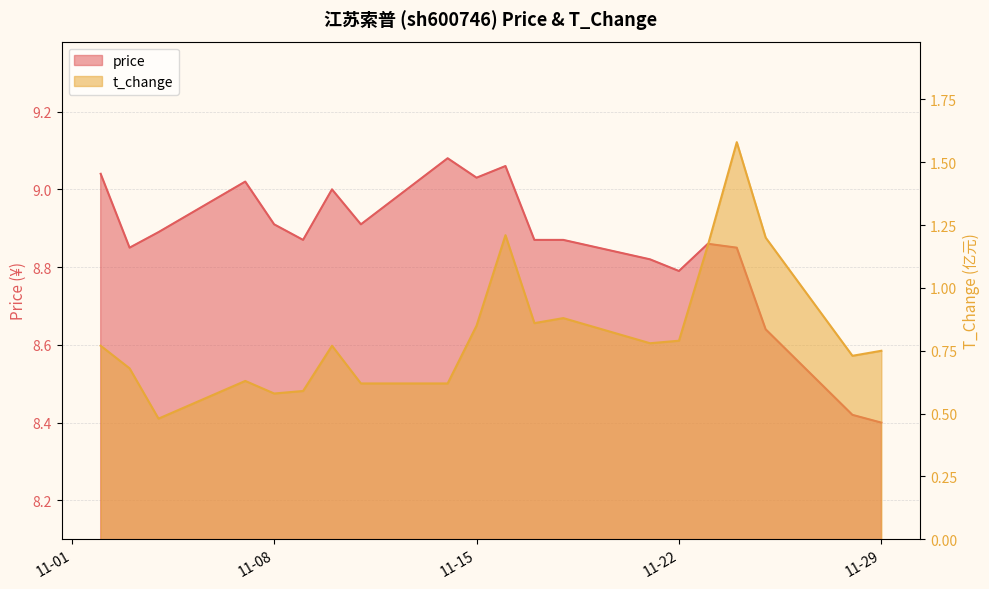

Between 2022-11-04 and 2022-11-21, which series saw the biggest shift?

t_change